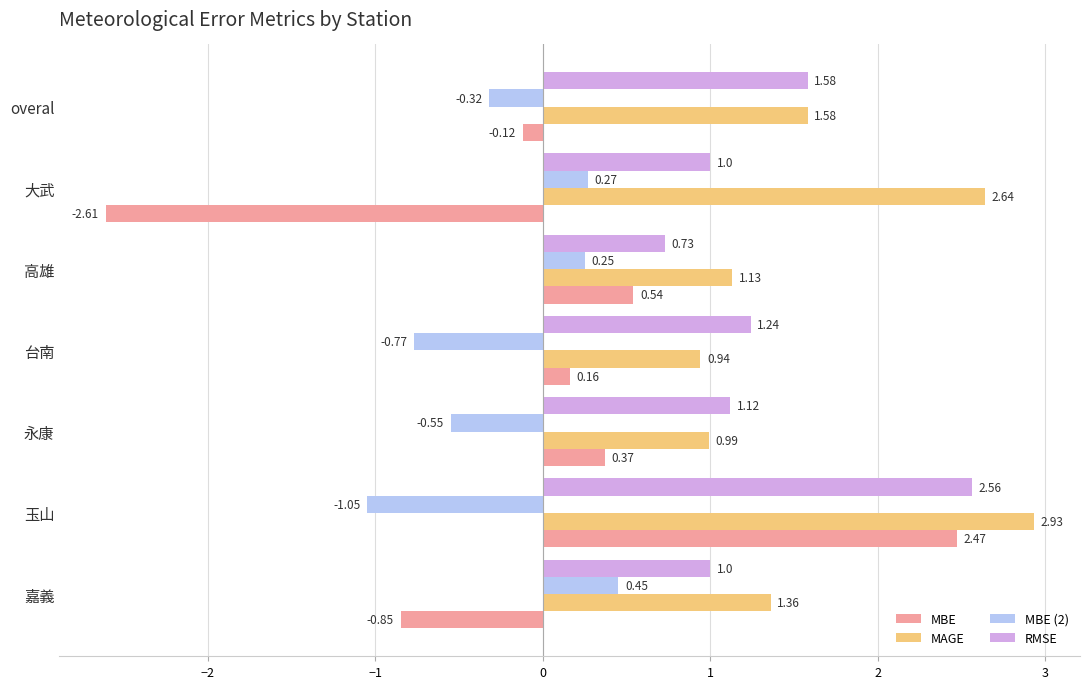

Where is MAGE nearest to the value 1?

永康